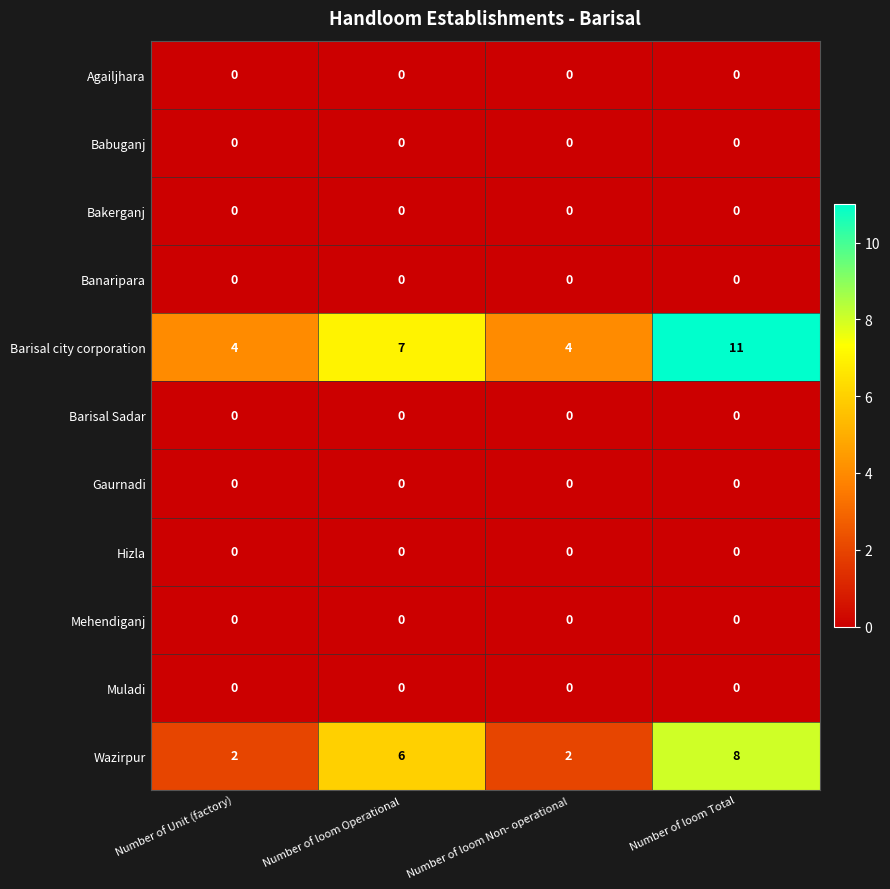

At which category is the sum across all series the highest?

Number of loom Total